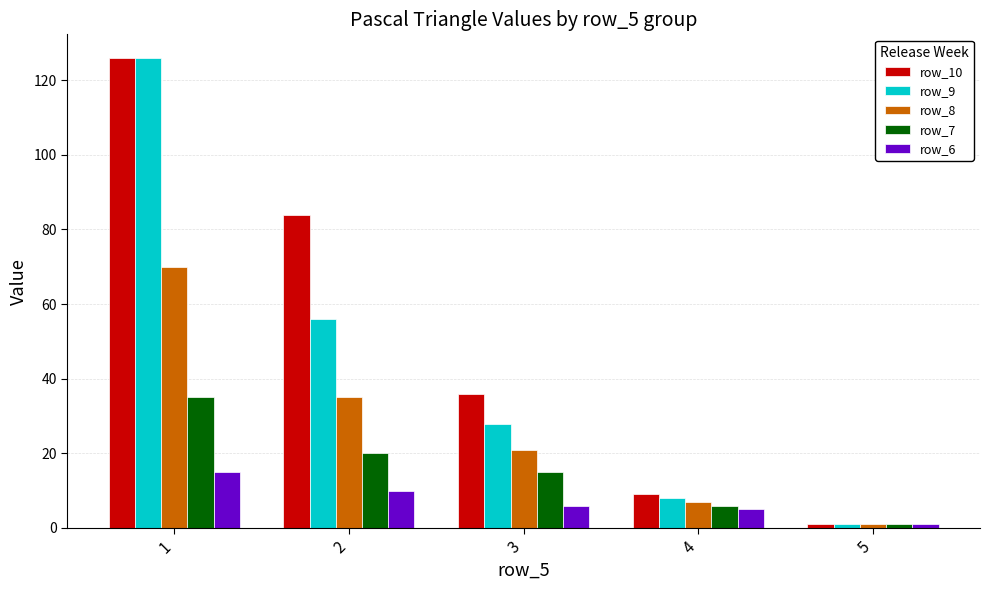

What are all the series names shown in the legend?

row_10, row_9, row_8, row_7, row_6